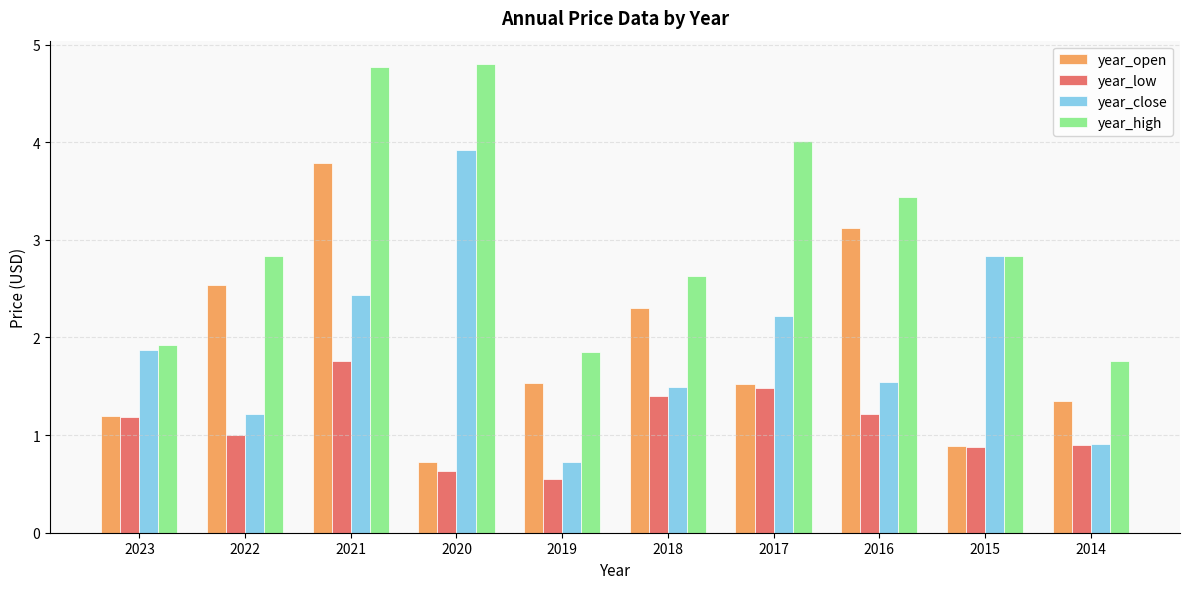

What is the approximate value of year_low at 2015?

0.9